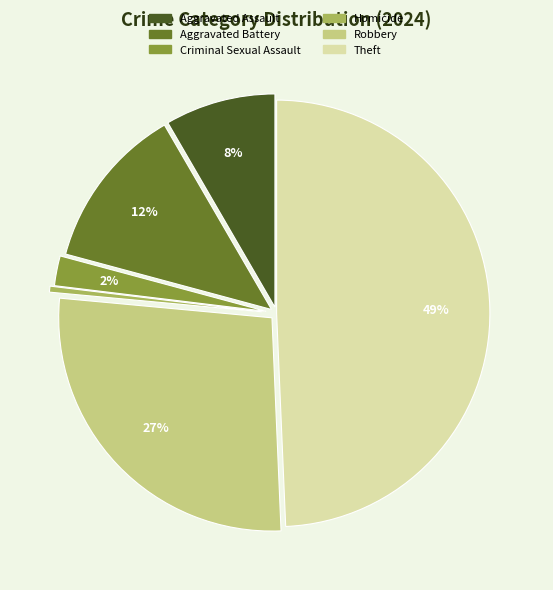

Is it true that Theft is 35% of the pie?

False